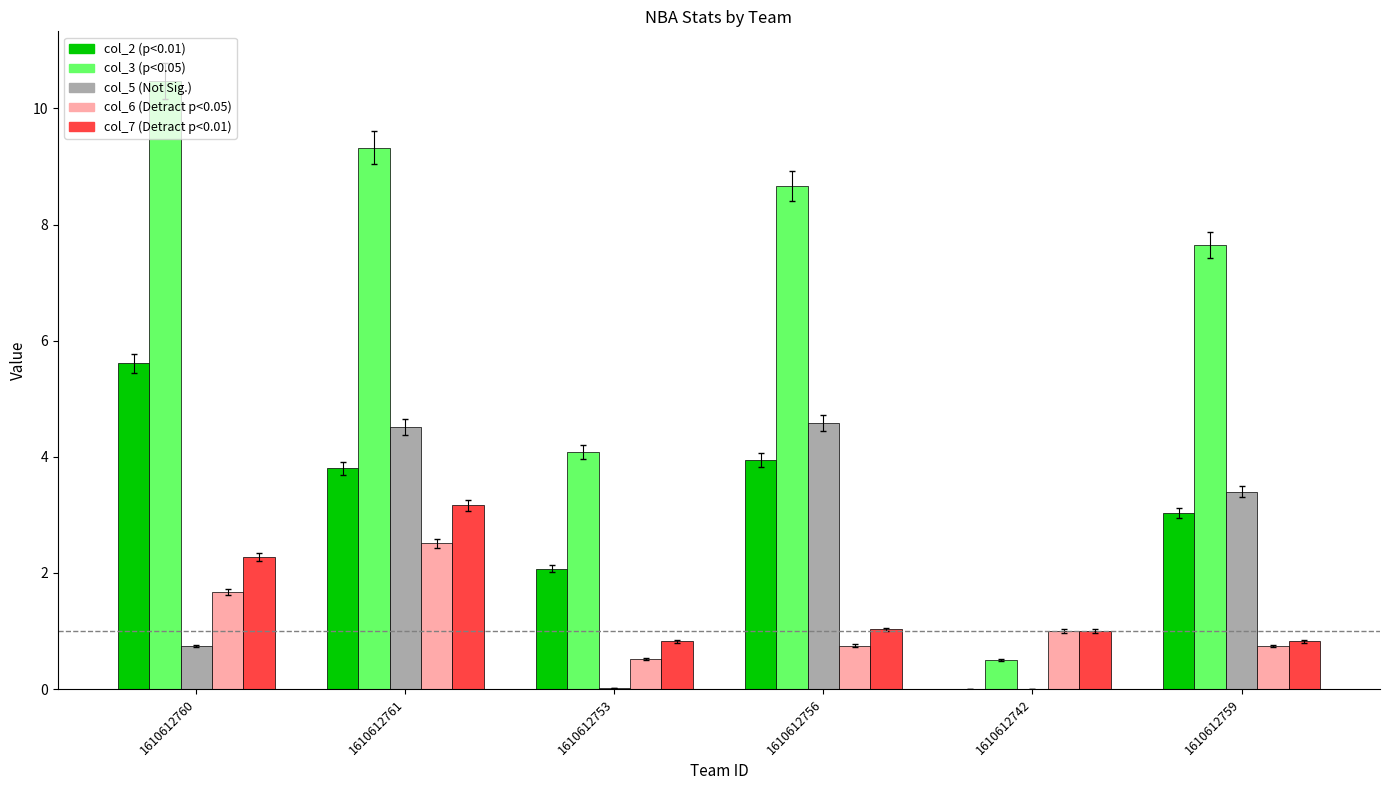

What is the maximum value shown in the chart?

10.5